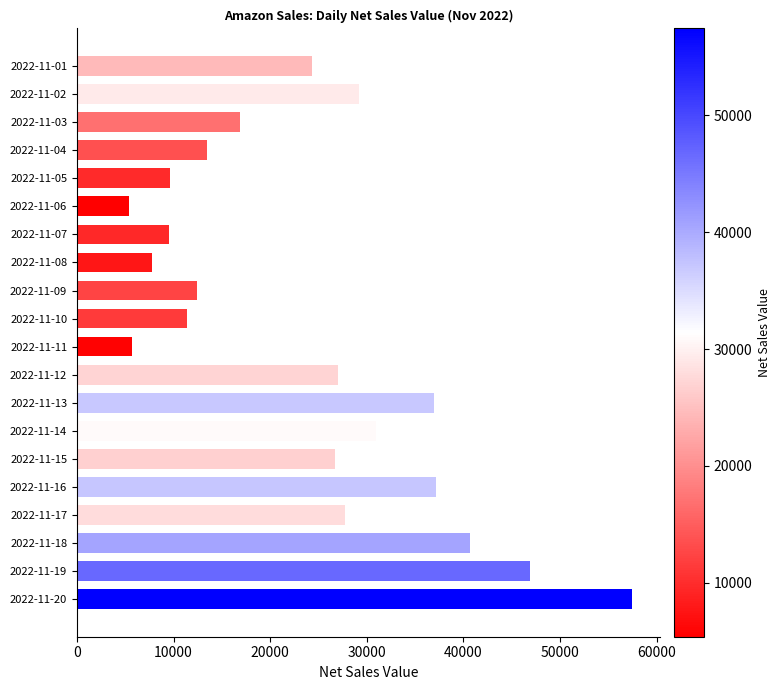

Approximately how many times larger is the value at 2022-11-11 compared to 2022-11-10?

0.5